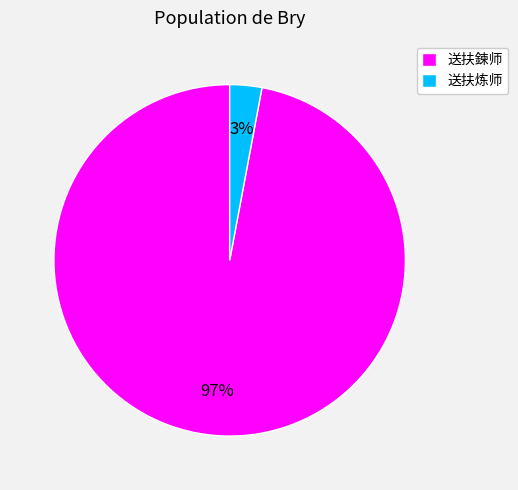

Which has a higher value, 送扶炼师 or 送扶鍊师?

送扶鍊师